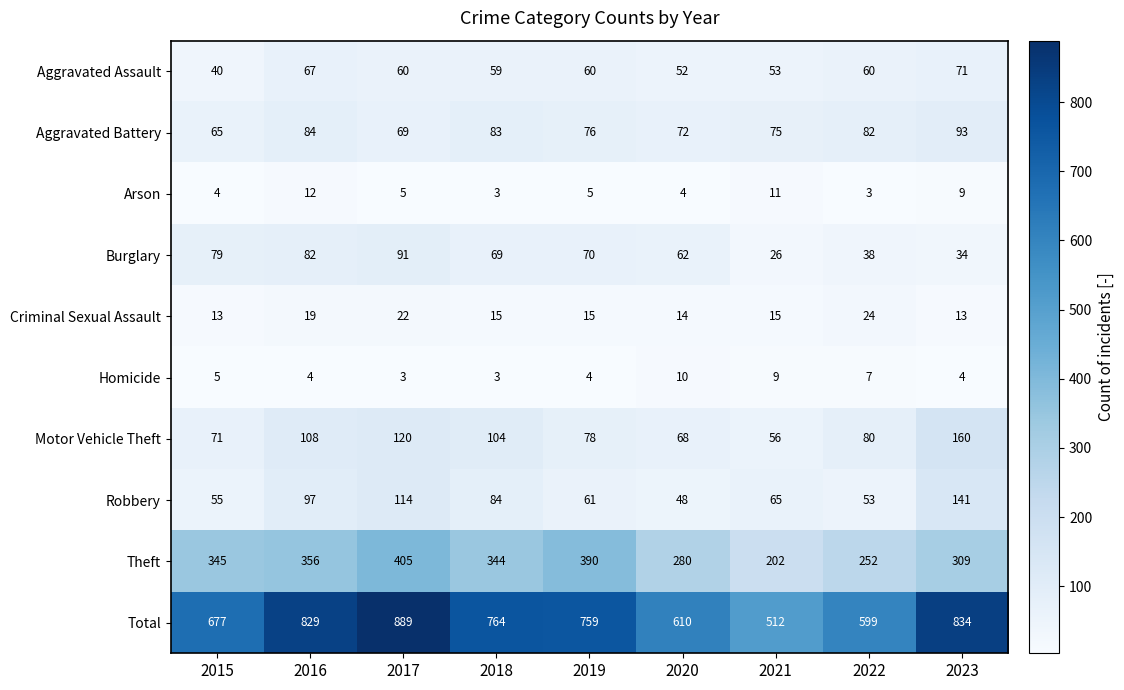

Between 2015 and 2022, which series saw the biggest shift?

Theft